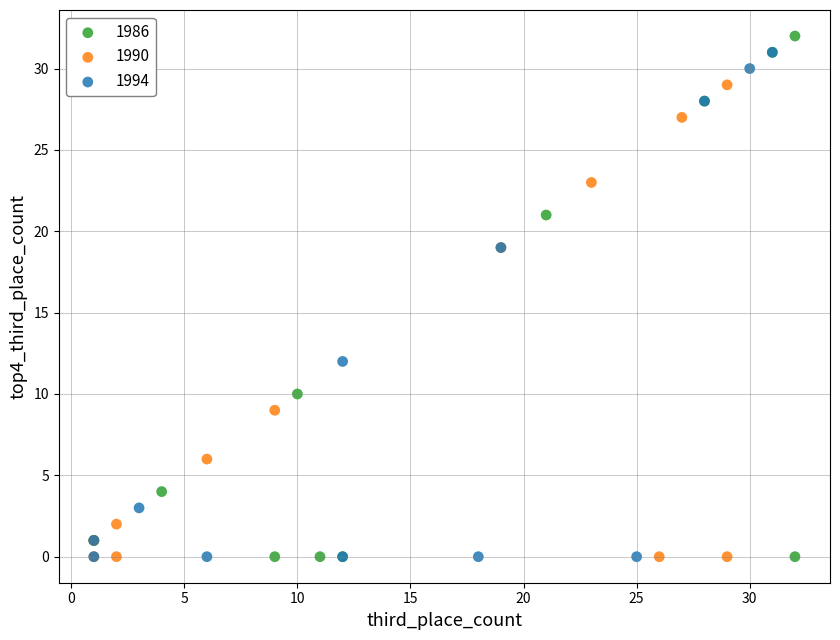

Which series contains the highest Y value?

1986